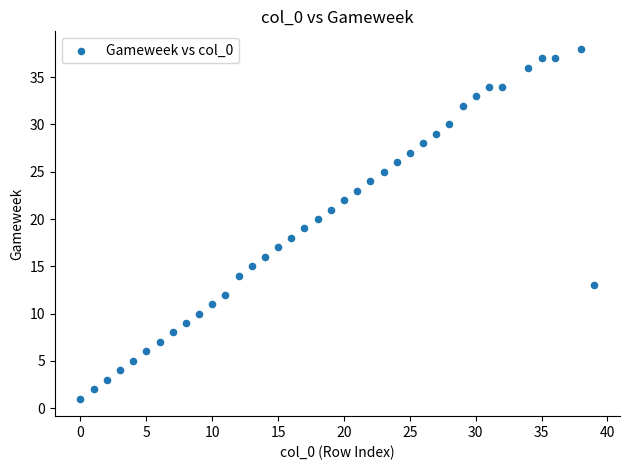

What is the range of X values (max minus min)?

39